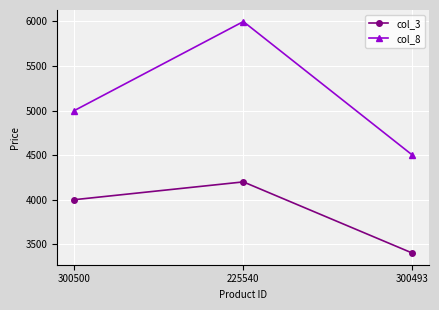

What is the difference between the highest and lowest values at 300493?

1100